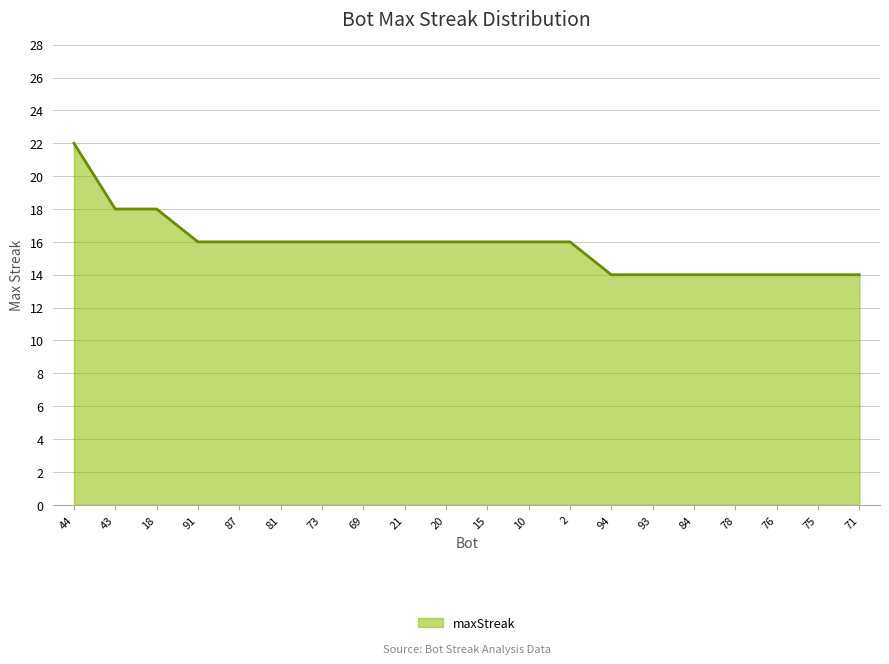

Reading left to right, list all the values displayed in this chart.

22	18	18	16	16	16	16	16	16	16	16	16	16	14	14	14	14	14	14	14